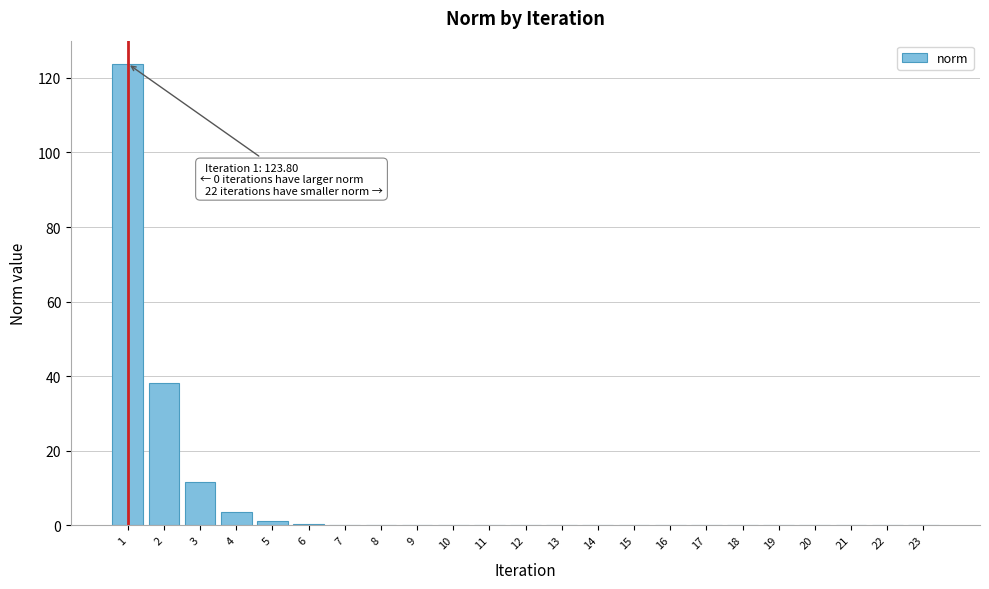

What is the sum of all values?

178.8